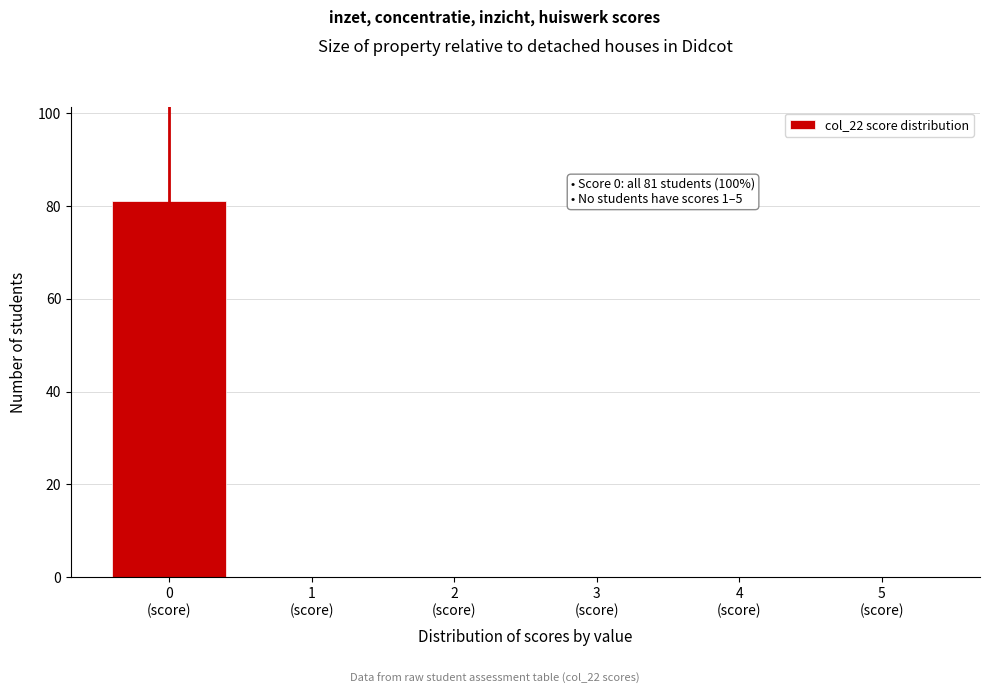

What is the maximum value shown in the chart?

81